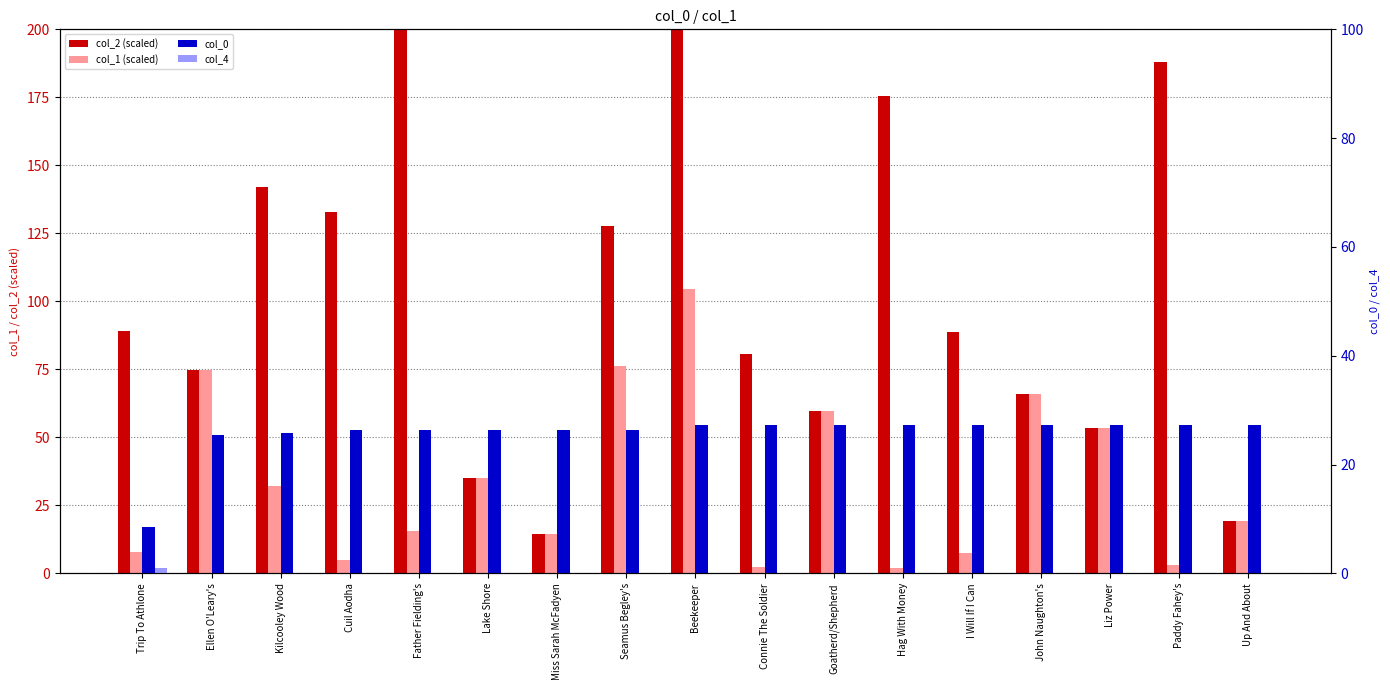

What is the highest value of the col_2 (scaled) series?

200.0